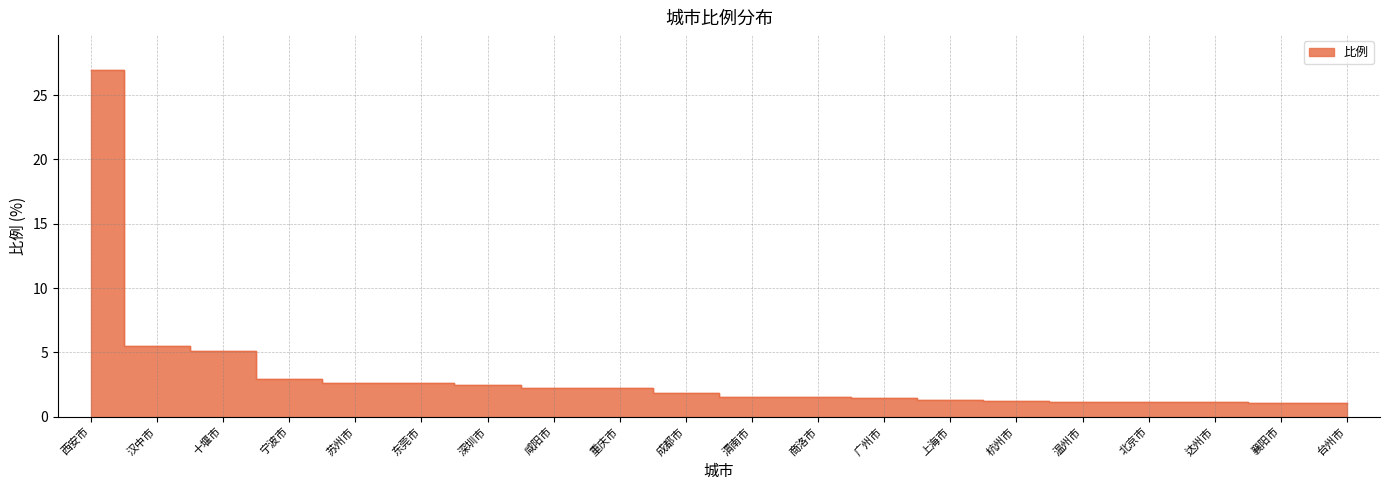

What is the label of the 9th point from the right?

商洛市